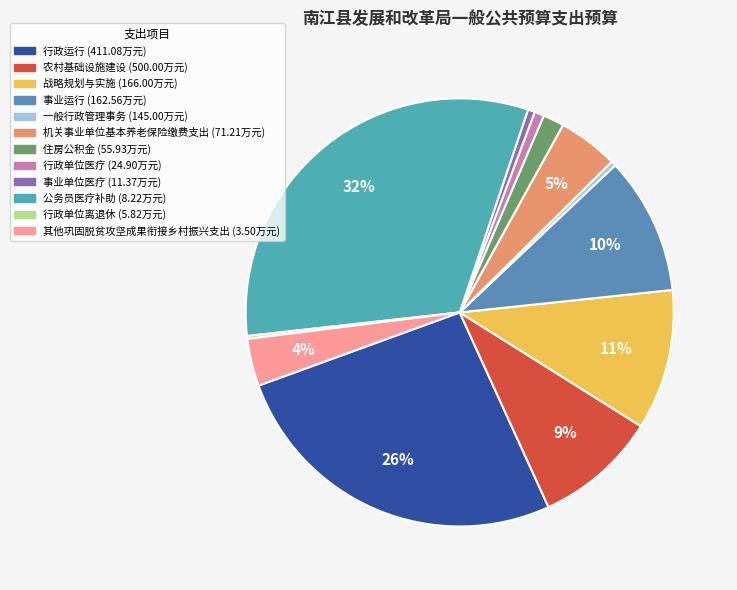

Which slice is the largest?

农村基础设施建设